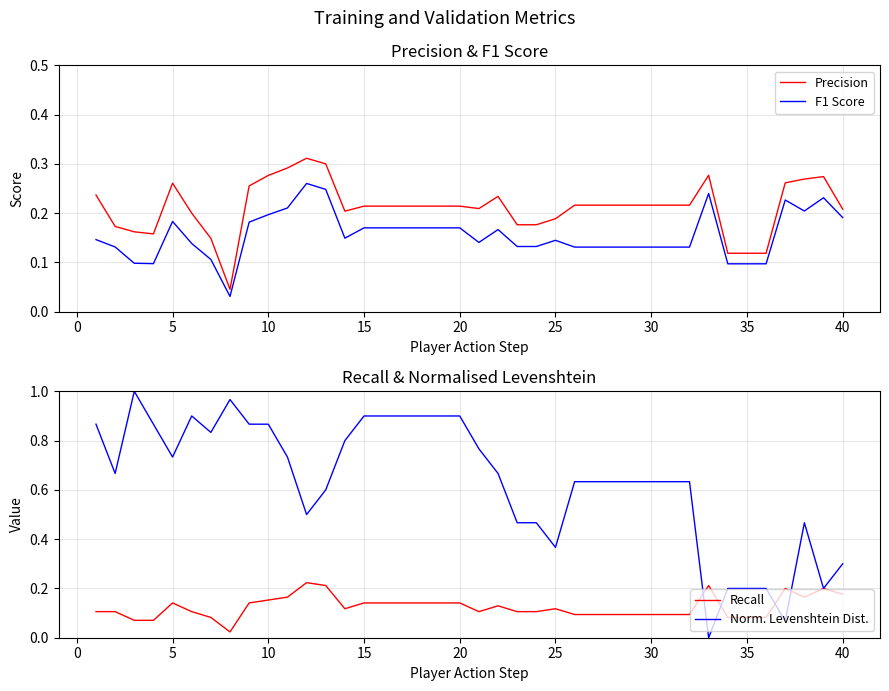

Count the number of categories in the chart.

40